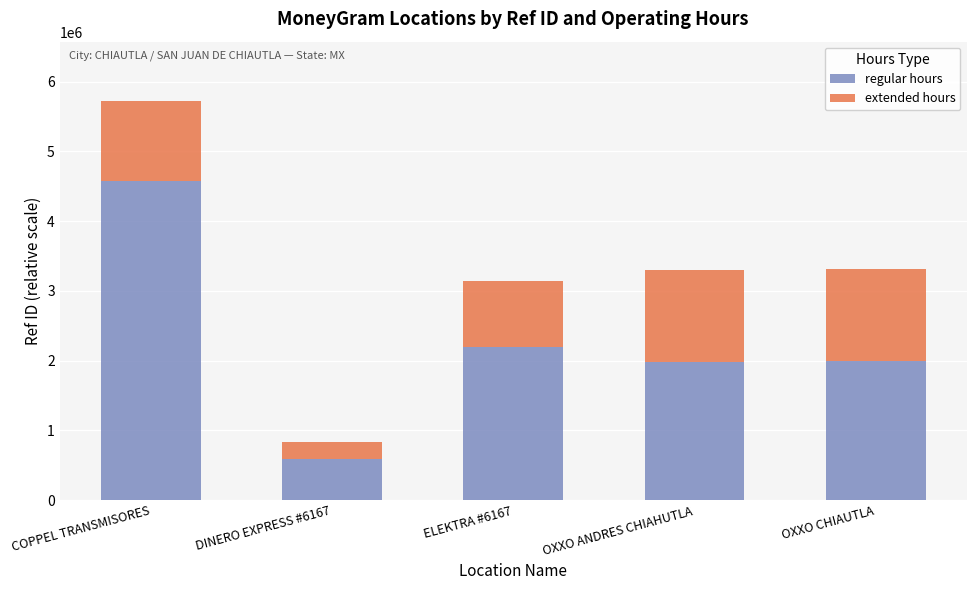

Where is regular hours nearest to the value 2578270?

ELEKTRA #6167